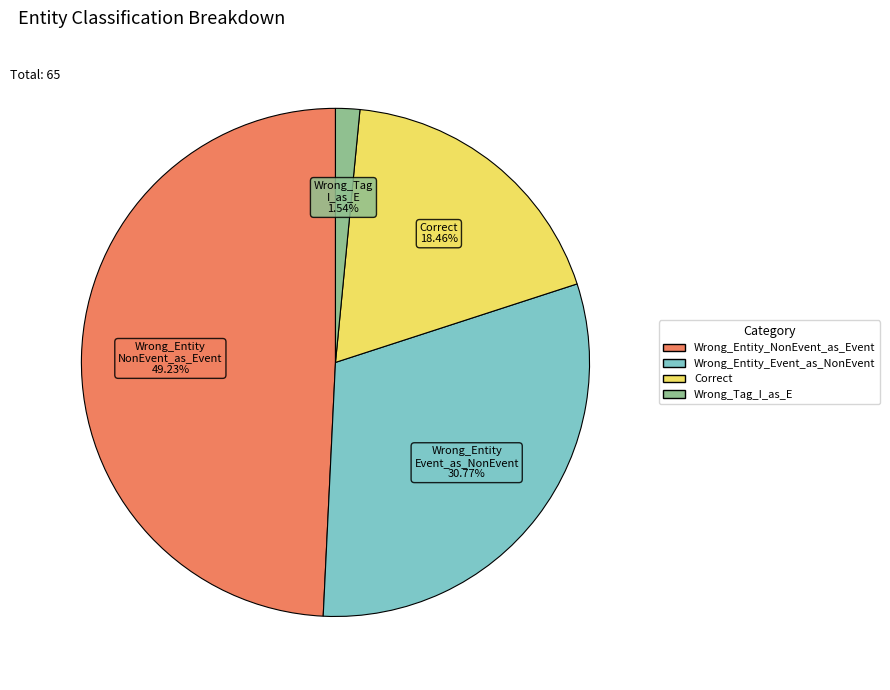

To the nearest percent, what is the combined percentage of Wrong_Entity_NonEvent_as_Event and Wrong_Tag_I_as_E?

51%